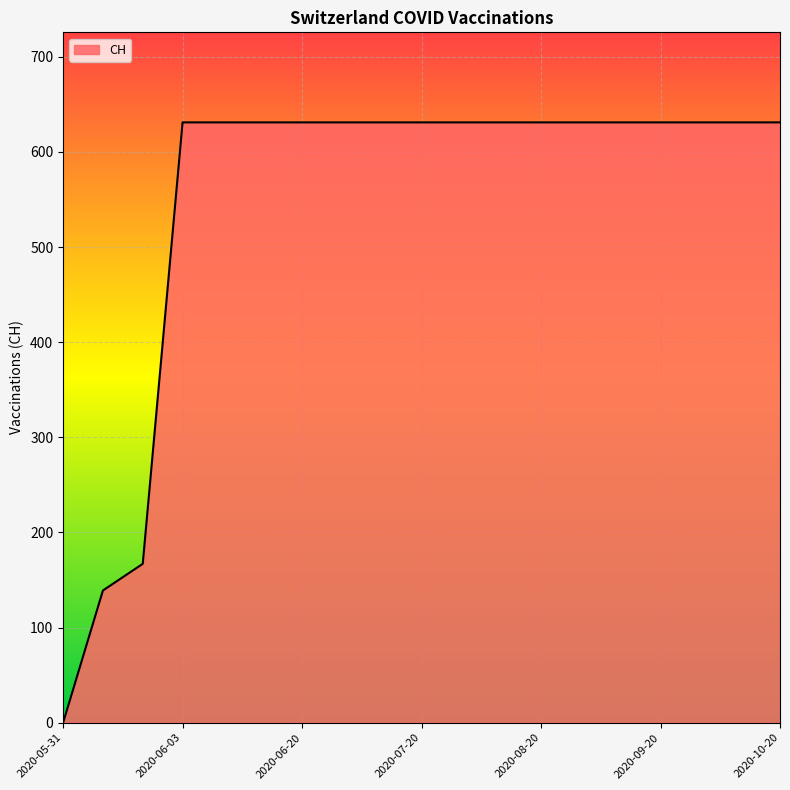

Count the number of categories in the chart.

19